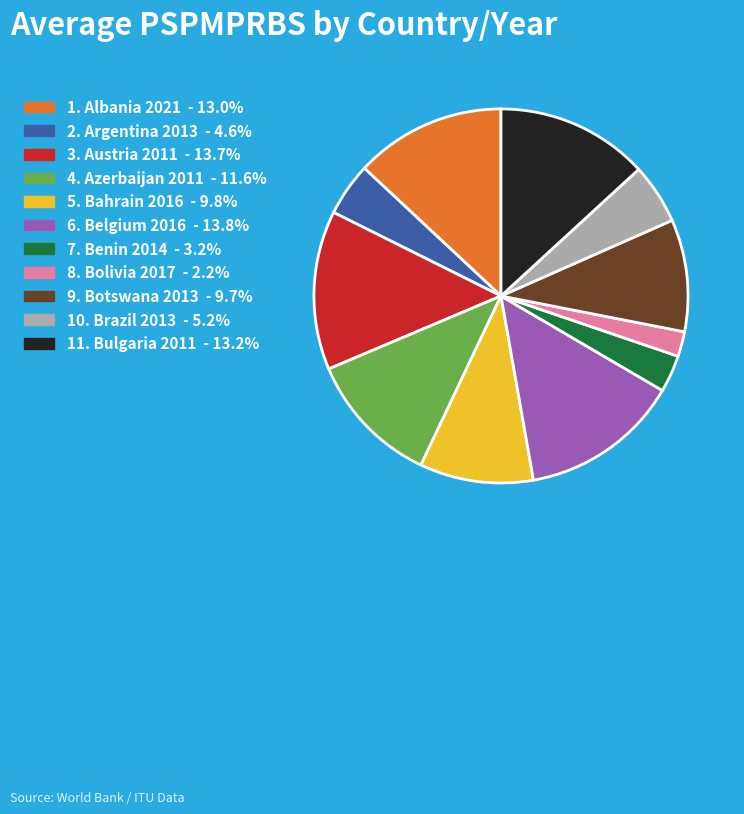

Is there a majority slice in this chart?

No